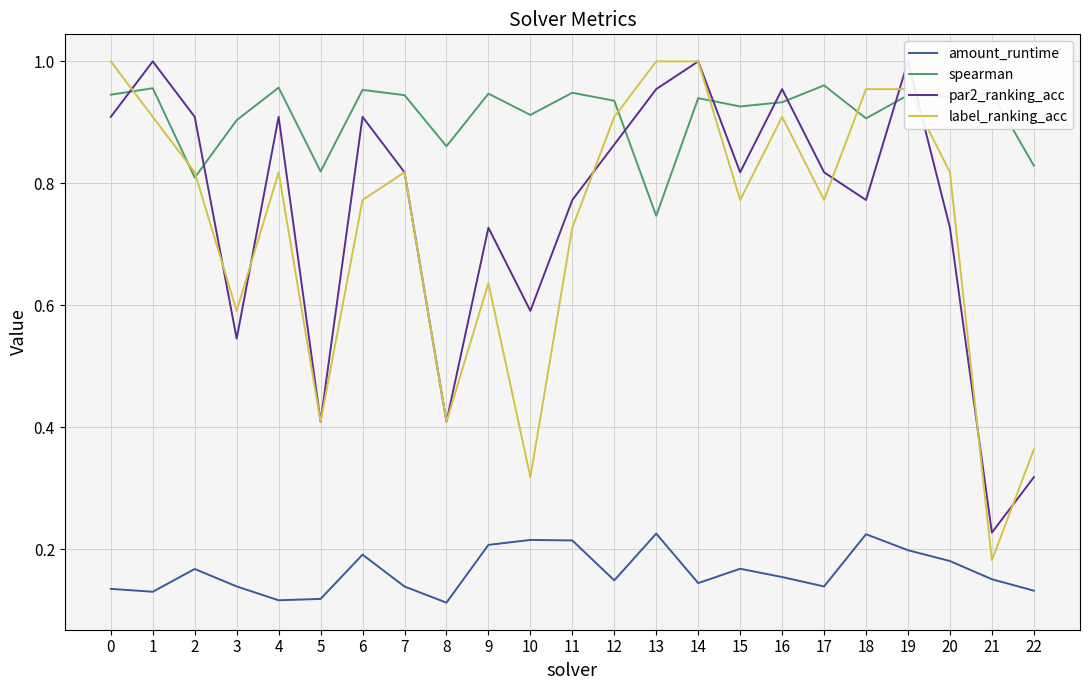

List the labels in order of label_ranking_acc value, largest first.

0, 13, 14, 18, 19, 1, 12, 16, 2, 4, 7, 20, 6, 15, 17, 11, 9, 3, 5, 8, 22, 10, 21